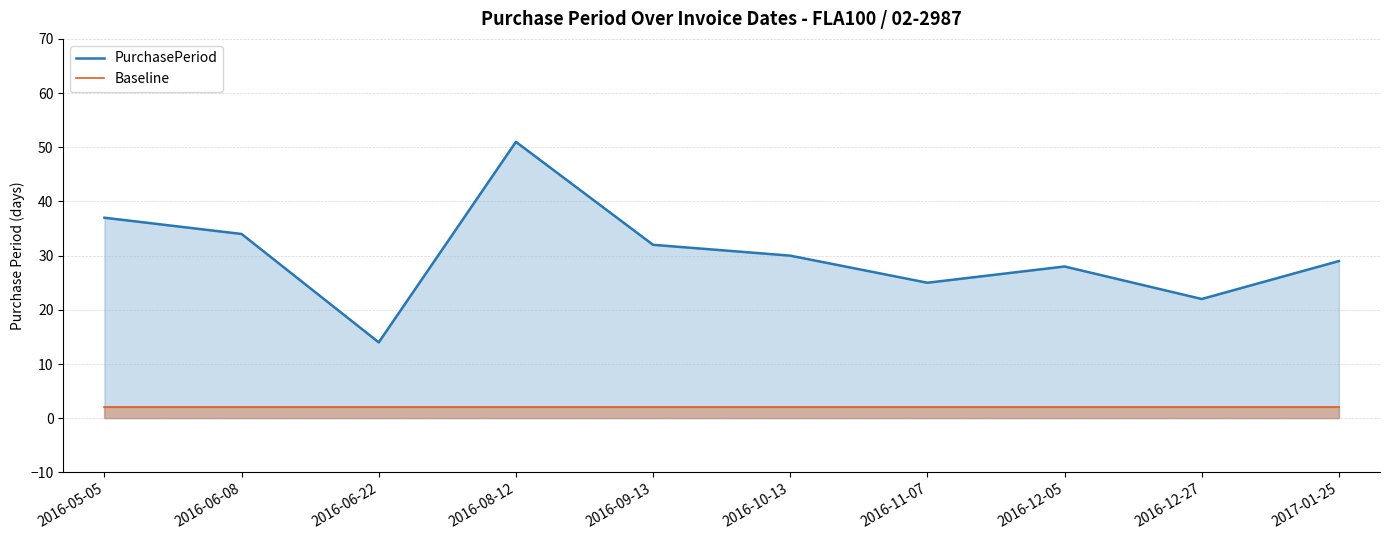

Is the value of Baseline at 2016-12-27 greater than the value of PurchasePeriod at 2016-12-05?

No